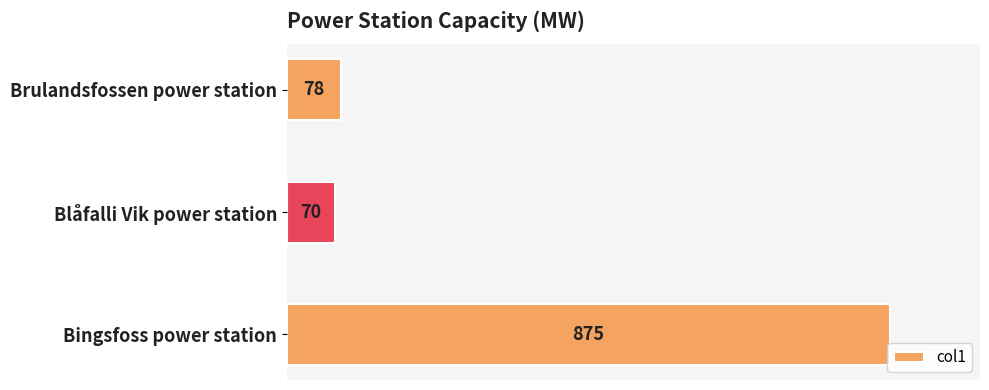

The value at Brulandsfossen power station is 78. True or false?

True